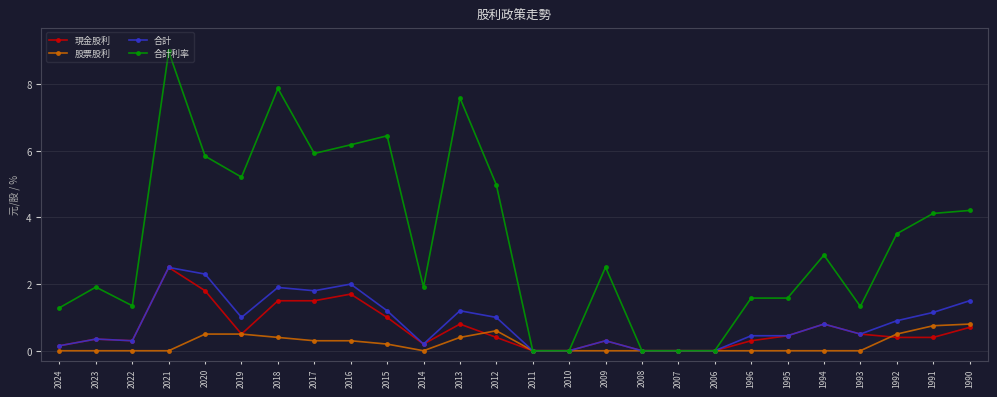

Is the value of 現金股利 at 2011 greater than the value of 合計利率 at 1992?

No